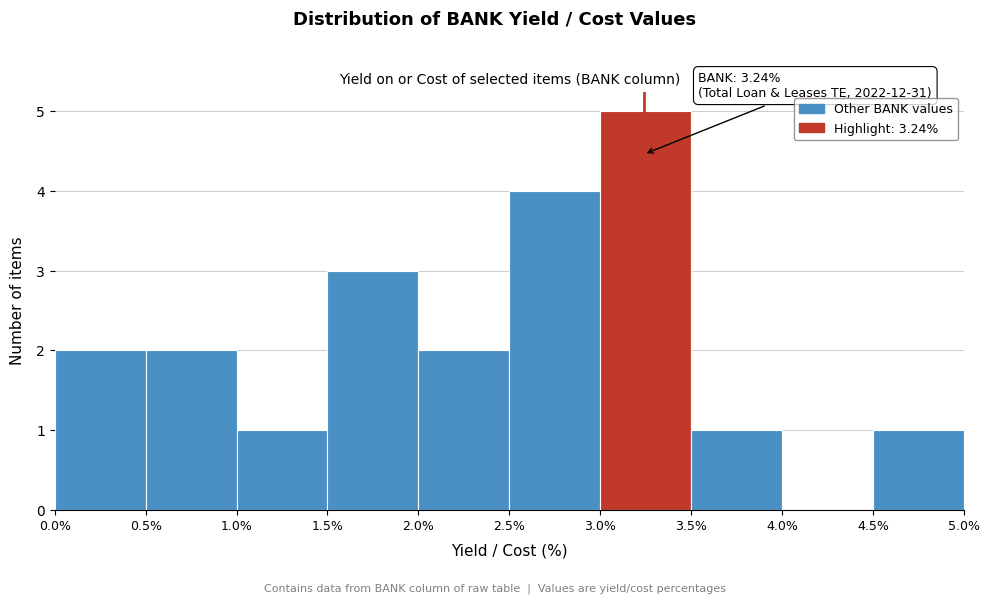

Over which range of the x-axis is the bar tallest?

3.0% to 3.5%